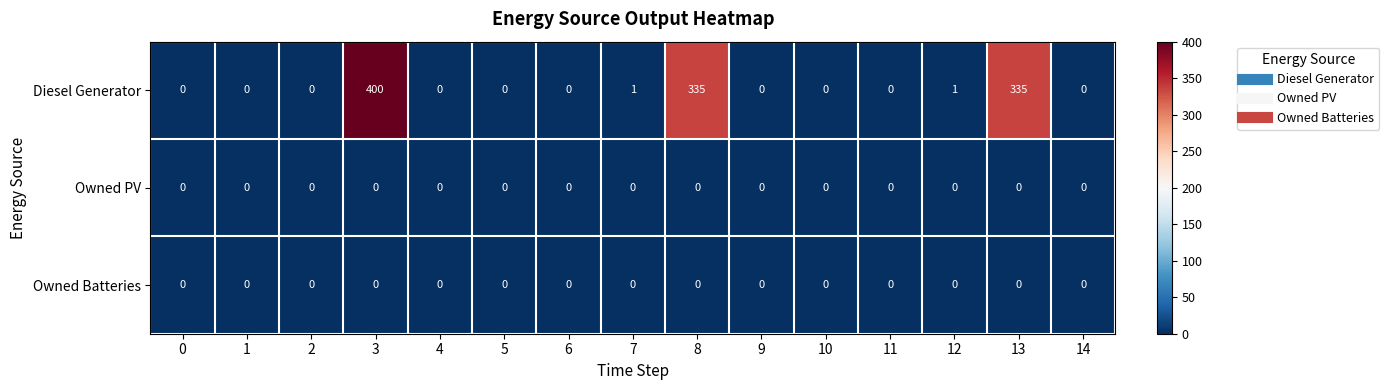

The Owned PV series shows 0 at 3. True or false?

True